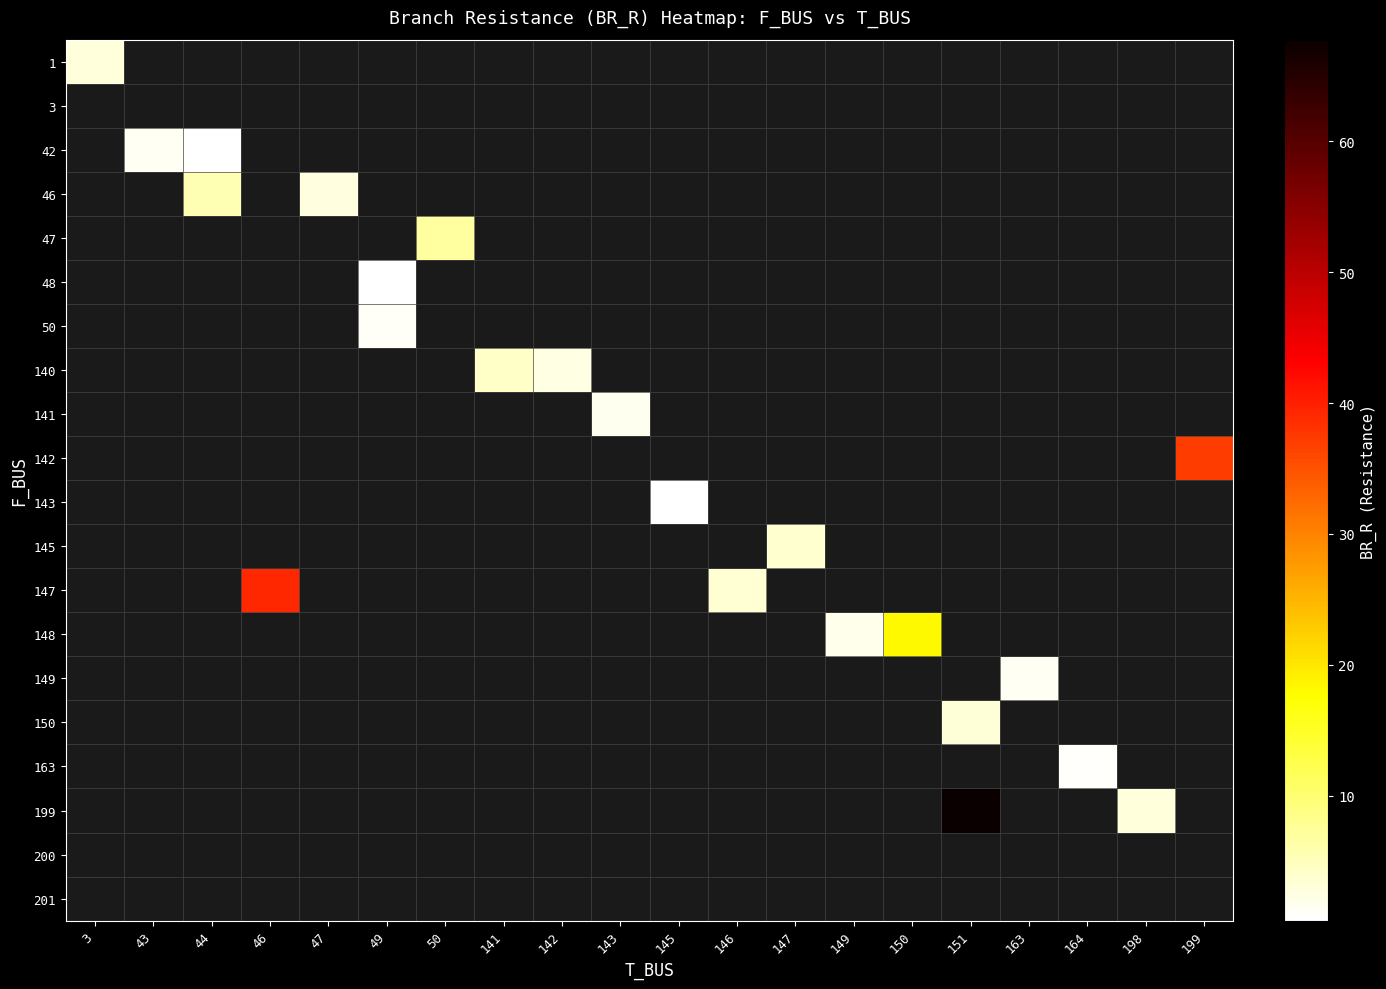

Which has a higher value, 147 or 46?

46